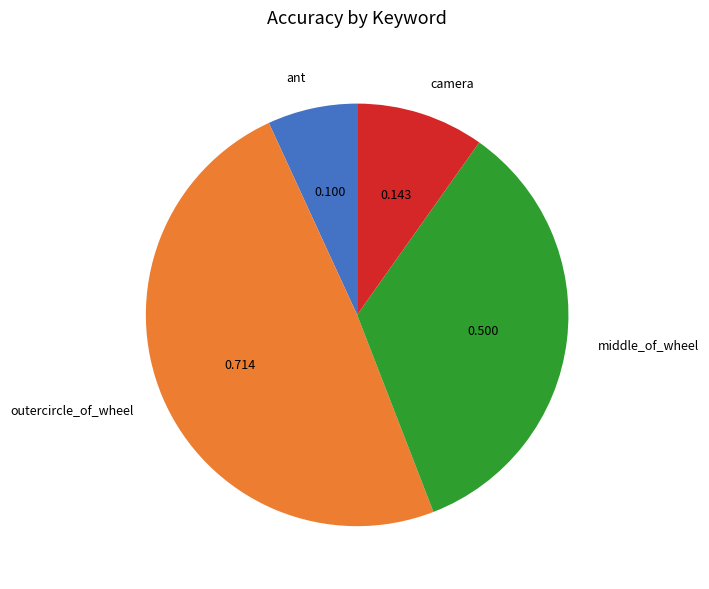

Which has a higher value, middle_of_wheel or camera?

middle_of_wheel